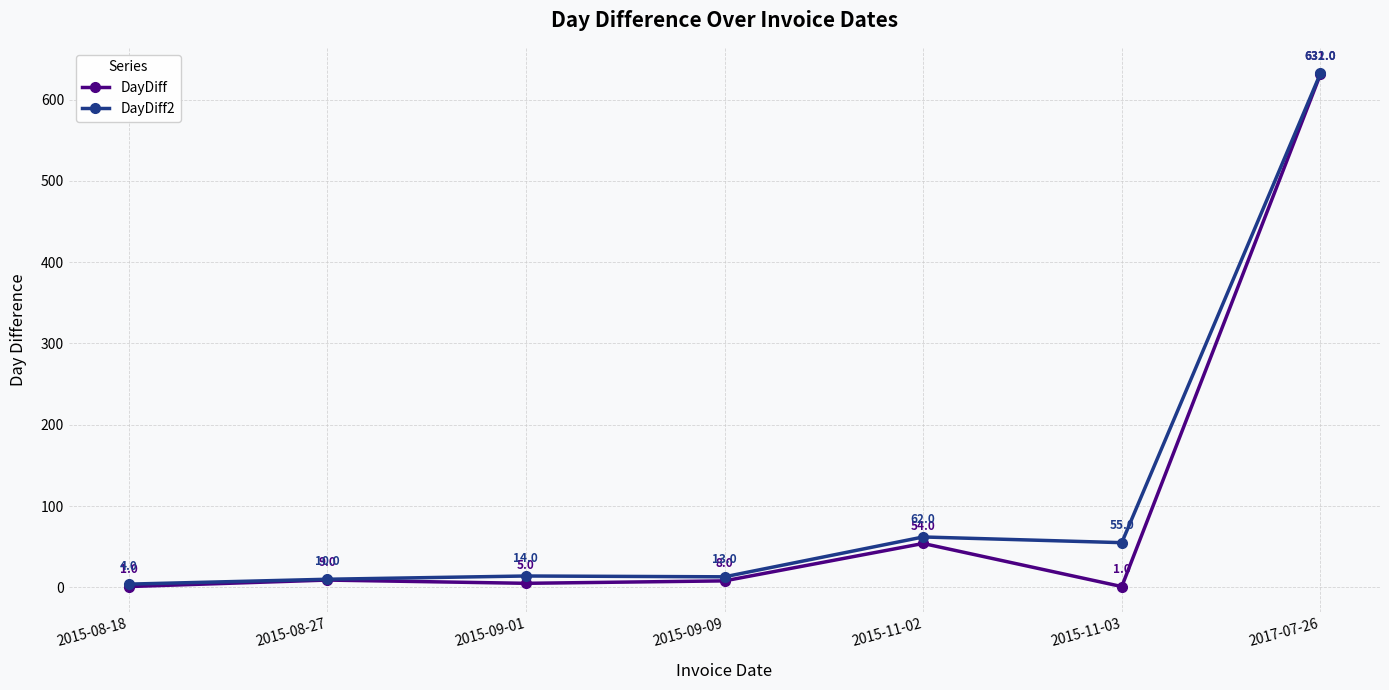

Which series has the widest spread of values?

DayDiff